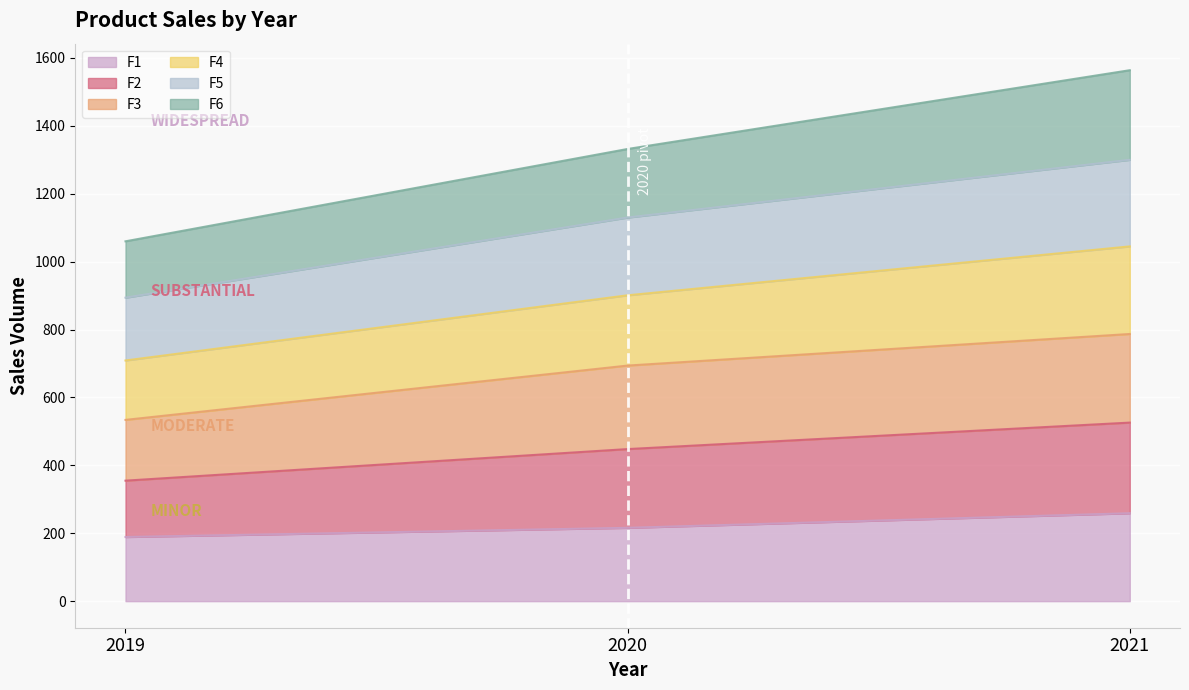

True or false: F2 has a value of 952 at 2020.

False